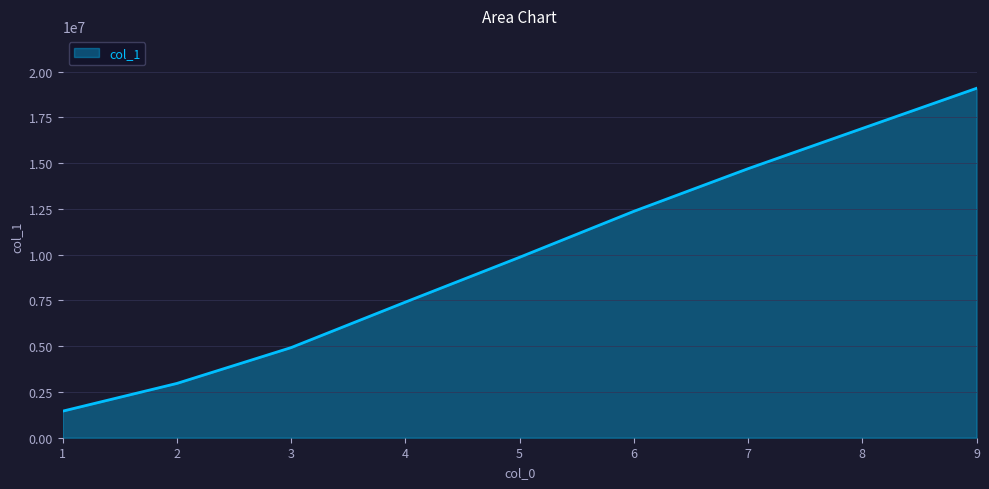

The value at 4 is 7407452. True or false?

True